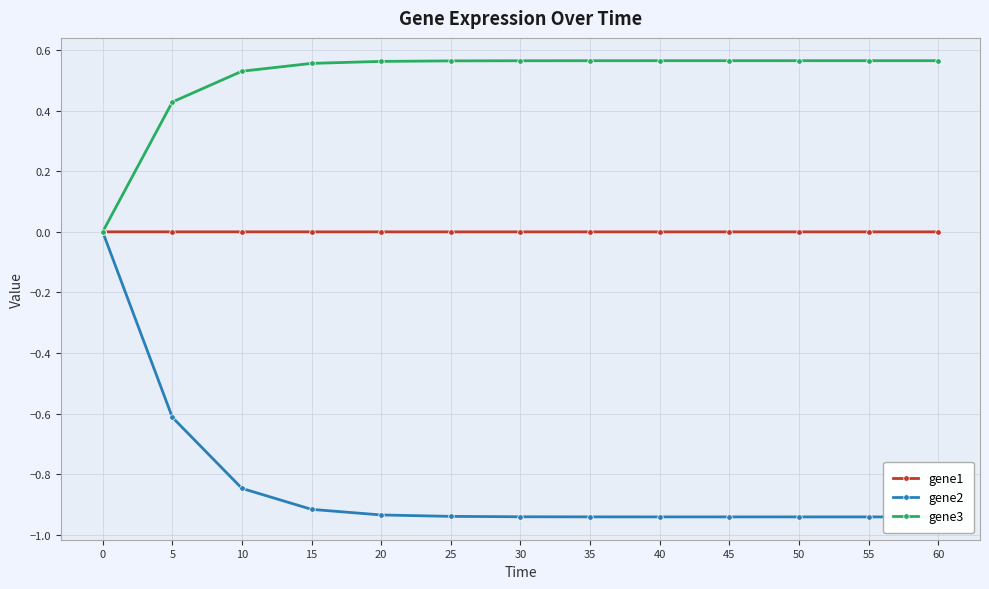

Which series has the largest total across all categories?

gene3